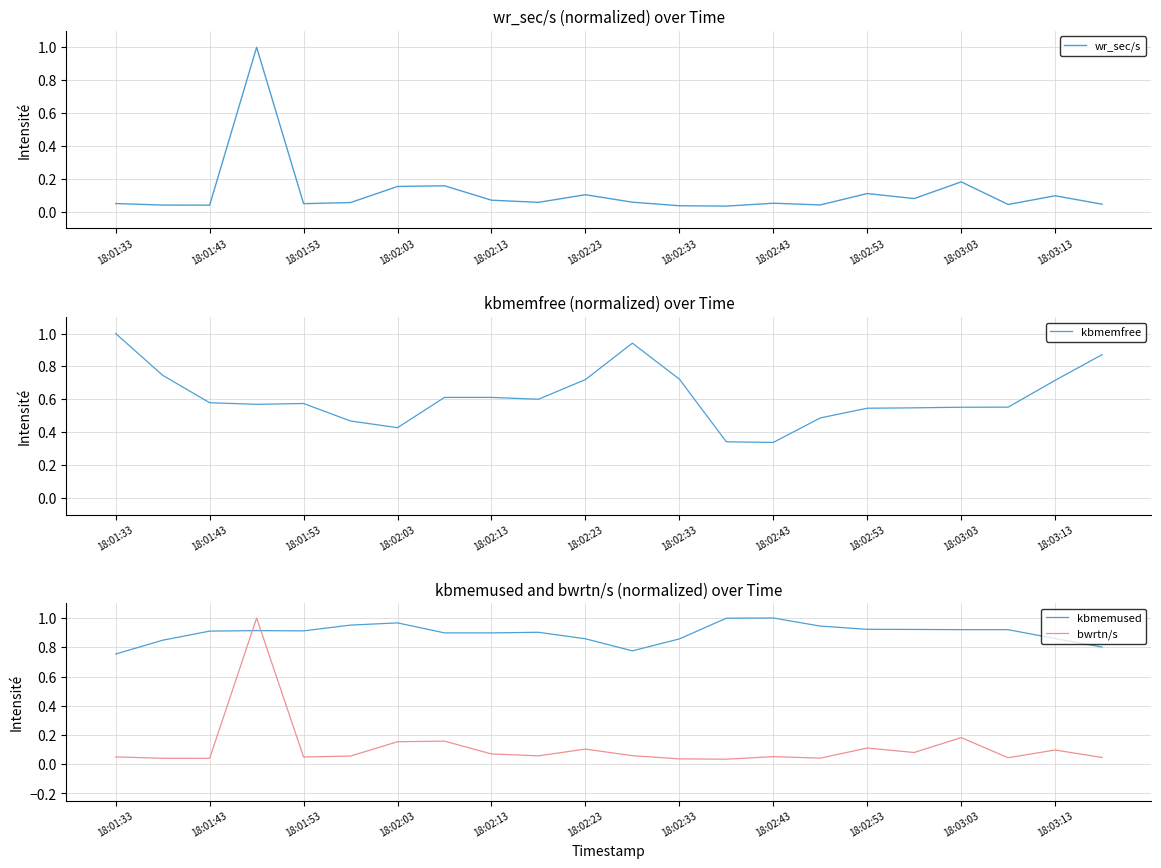

True or false: bwrtn/s has a value of 0.0 at 18:03:03.

False